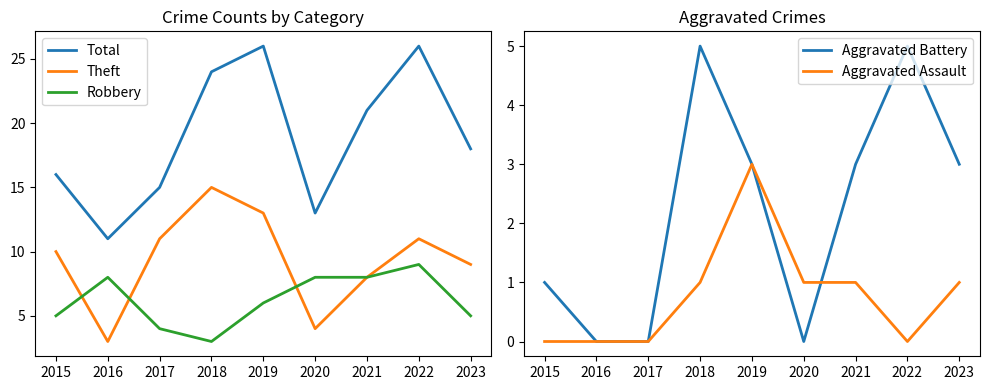

Where is Aggravated Battery nearest to the value 2?

2015